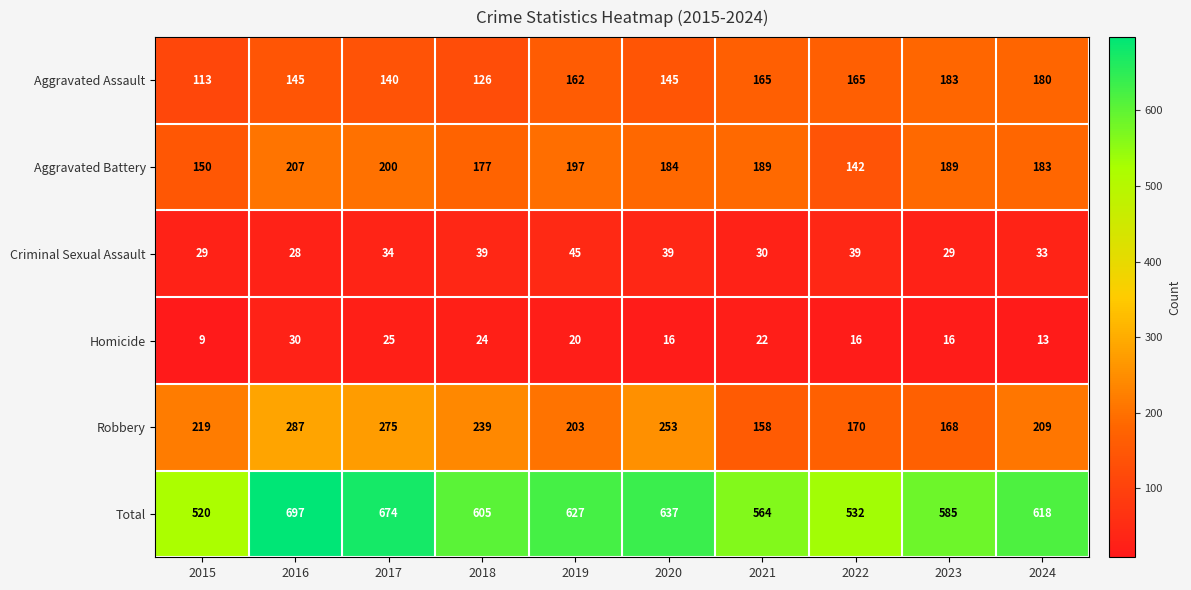

What is the greatest value displayed?

697